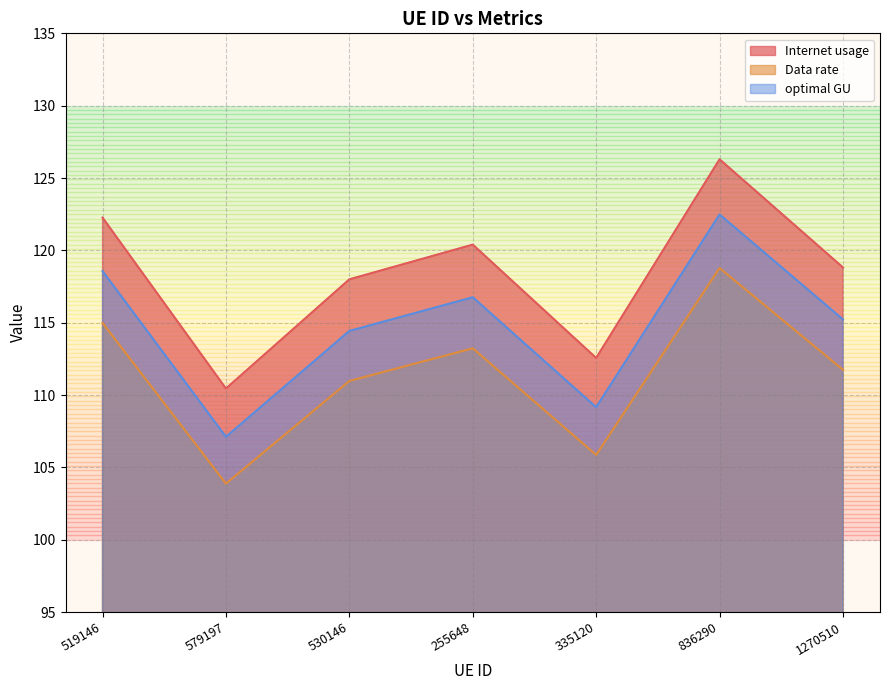

True or false: optimal GU and Data rate cross at least once.

False